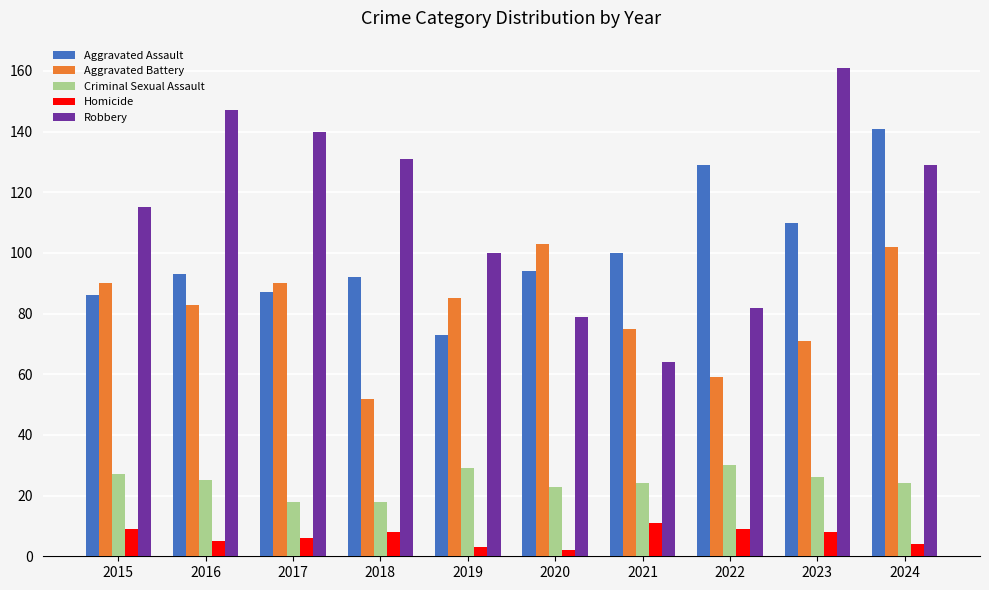

What is the difference between the maximum and second lowest values in the Aggravated Battery series?

44